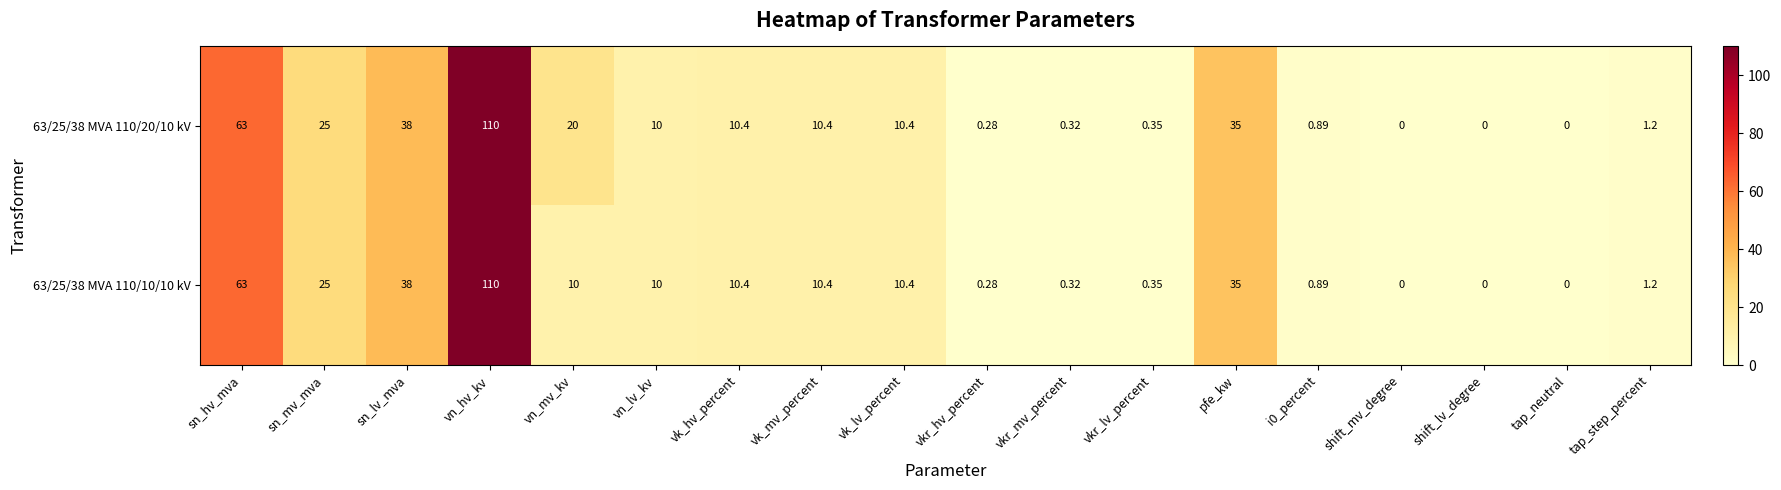

At which category is the sum across all series the highest?

vn_hv_kv